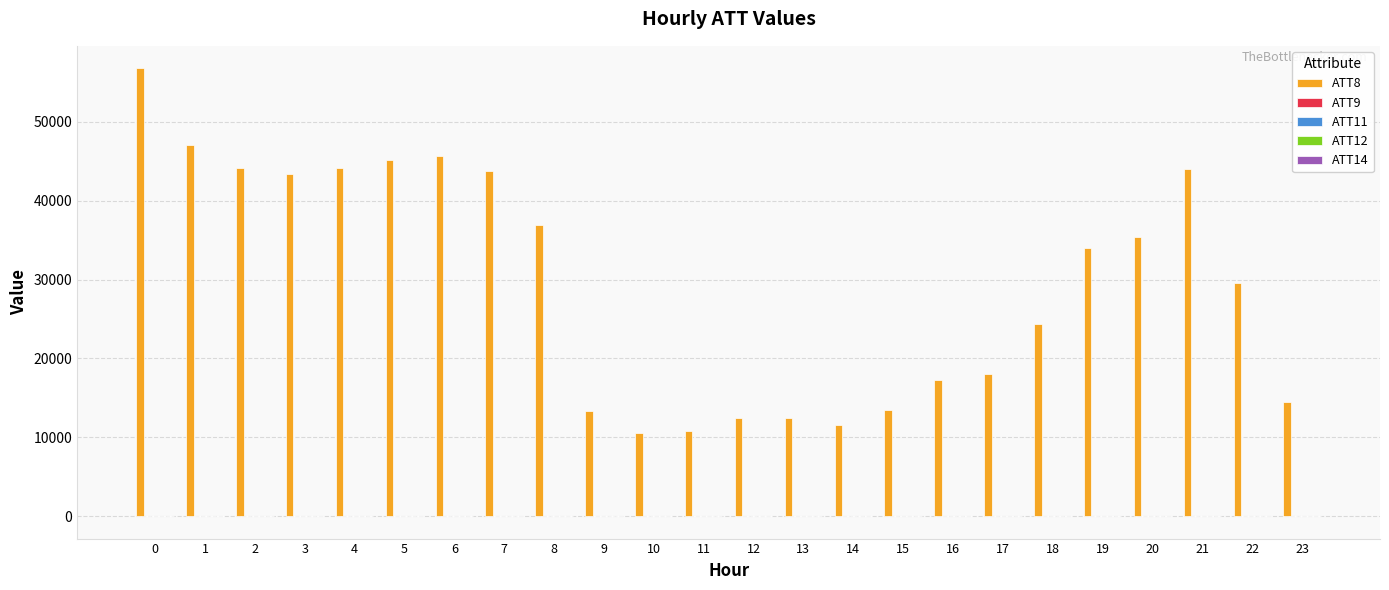

Which series has the largest range (max minus min)?

ATT8